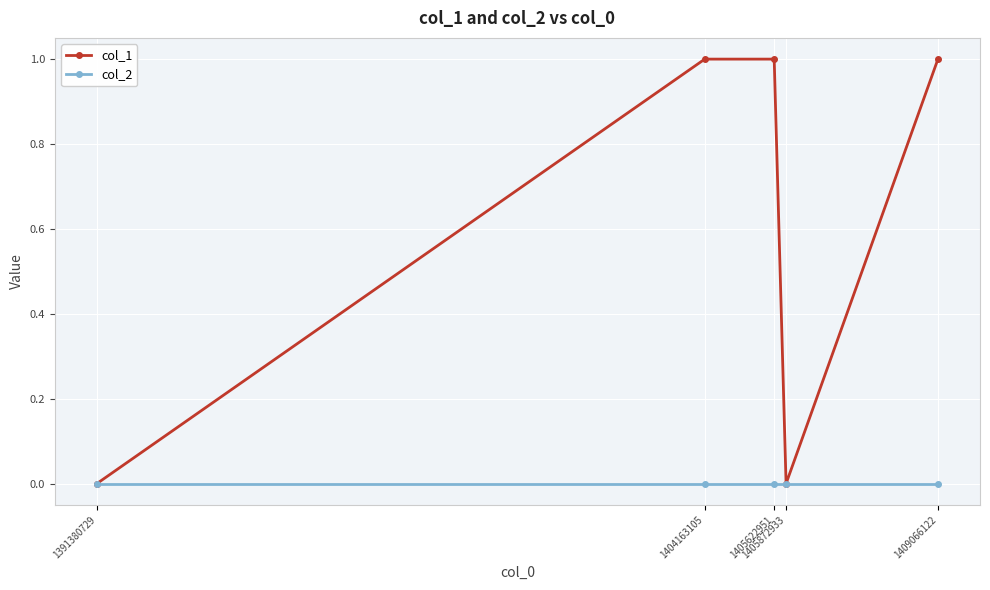

Reading left to right, list all the values displayed in this chart.

col_1: 1391380729=0	1404163105=1	1405622951=1	1405872933=0	1409066122=1
col_2: 1391380729=0	1404163105=0	1405622951=0	1405872933=0	1409066122=0